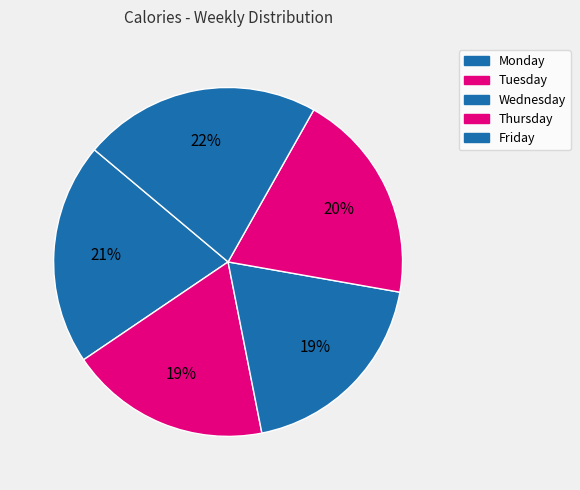

To the nearest percent, what is the difference between the largest and smallest slice percentages?

3%